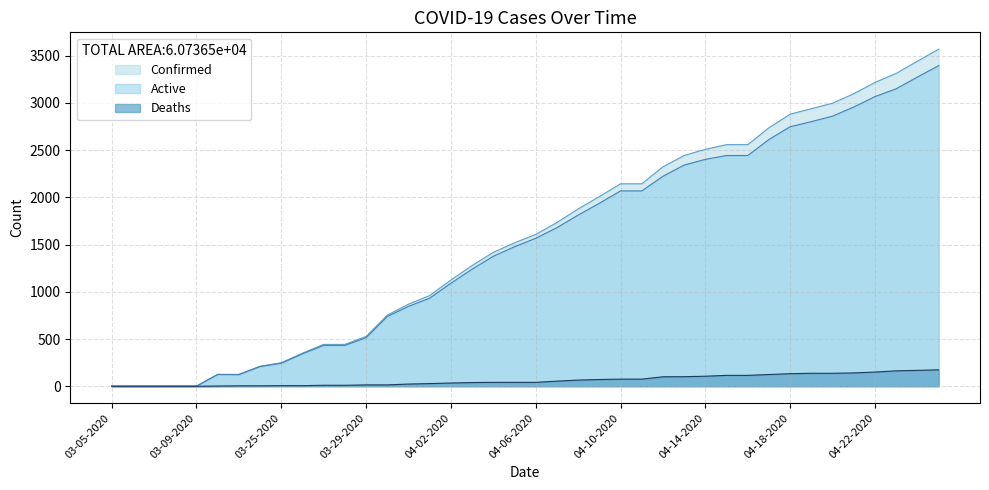

What is the label of the 22nd point from the right?

04-04-2020